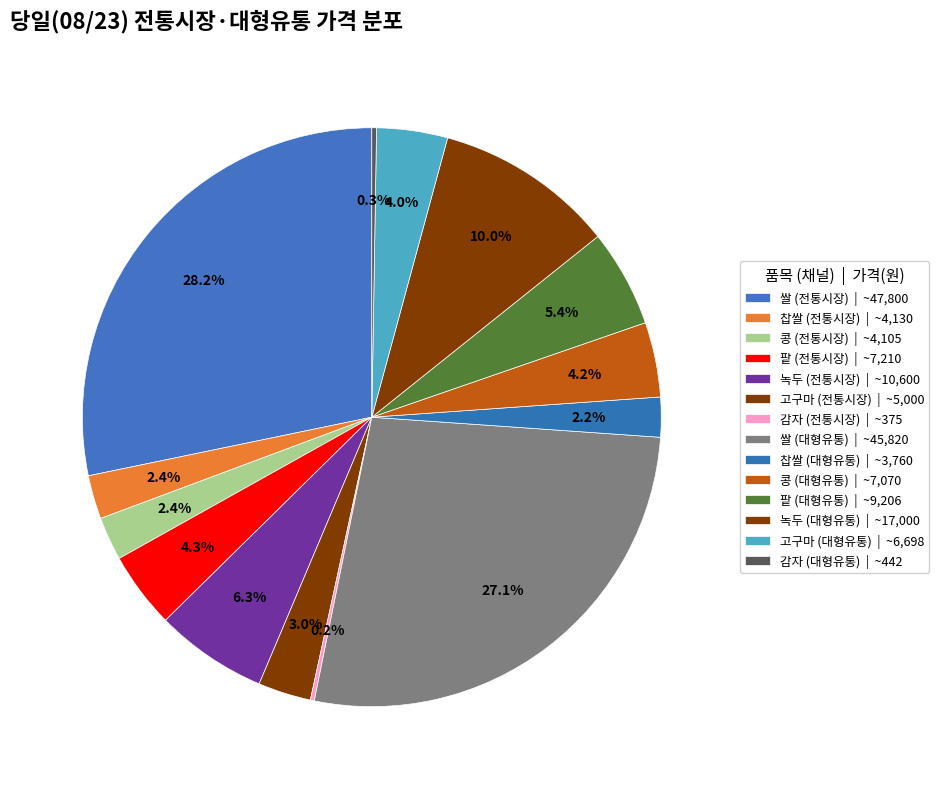

What percentage is the 쌀 (대형유통) slice, to the nearest percent?

27%